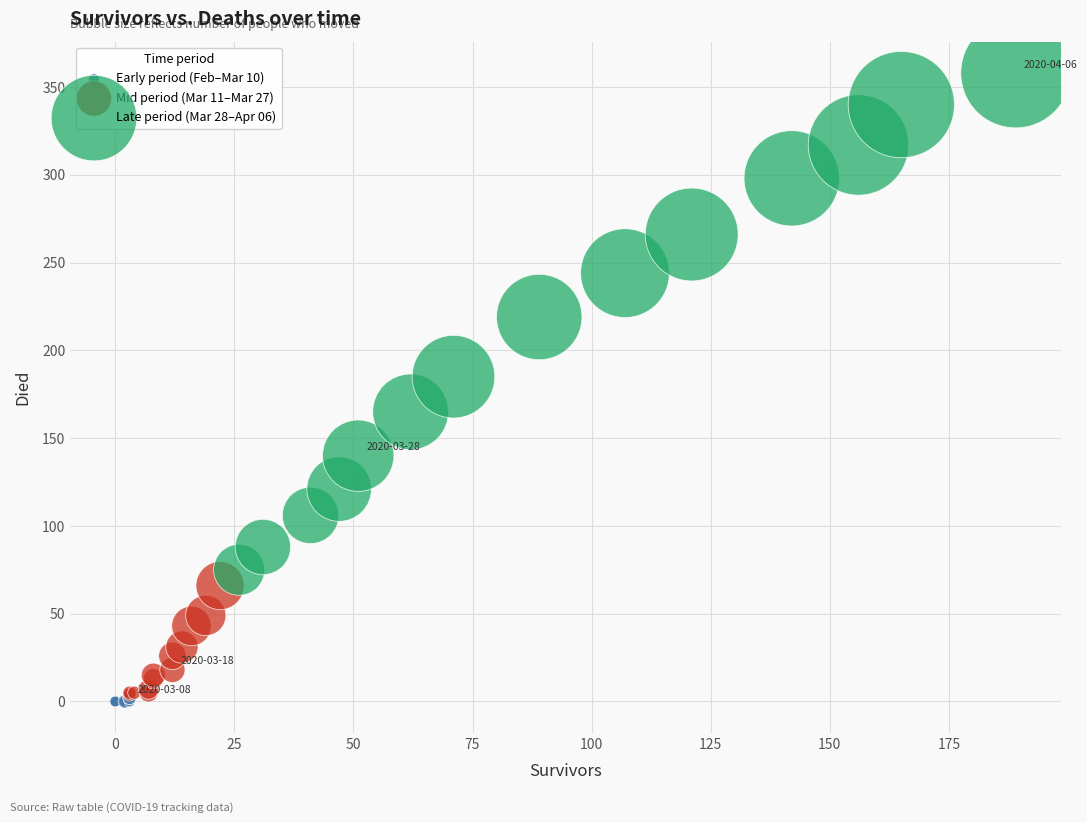

Which series contains the highest Y value?

Late period (Mar 28–Apr 06)